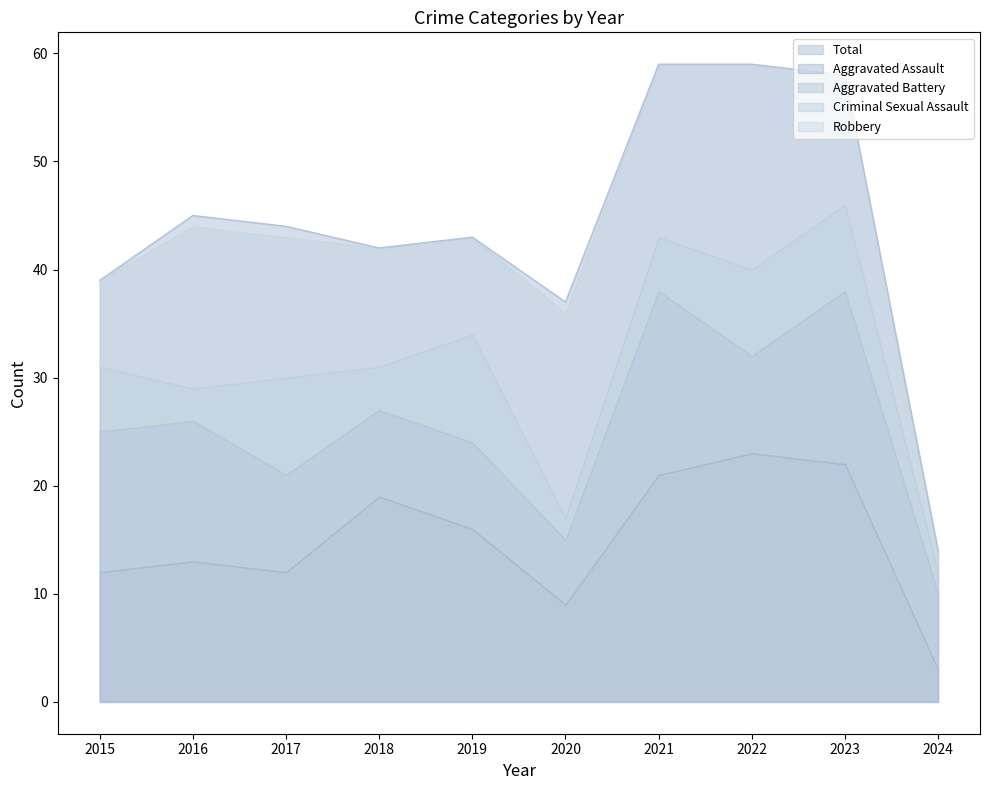

At which label does Criminal Sexual Assault reach its peak?

2019